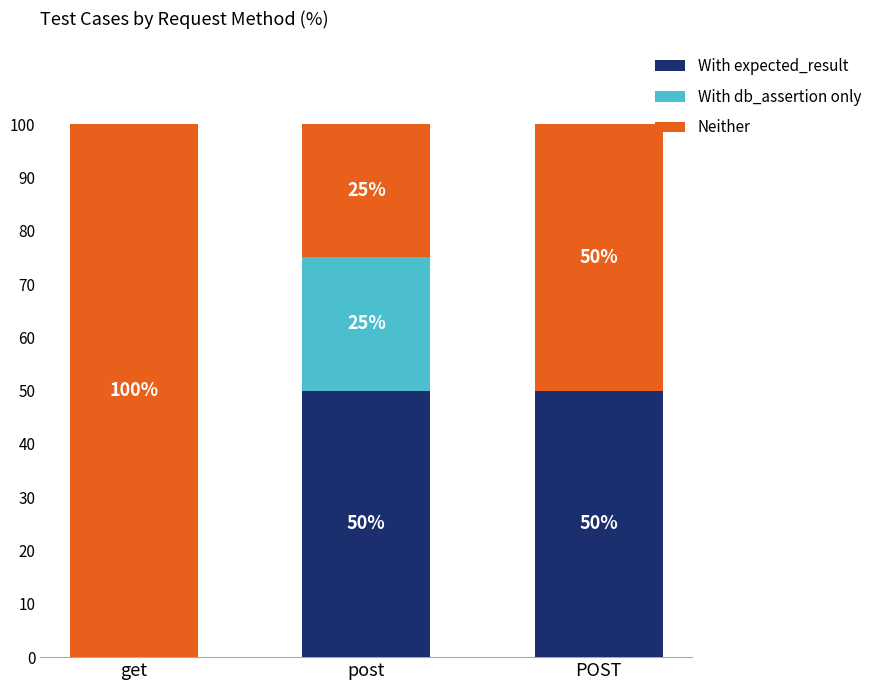

What is the sum of the With expected_result values at POST and get?

50